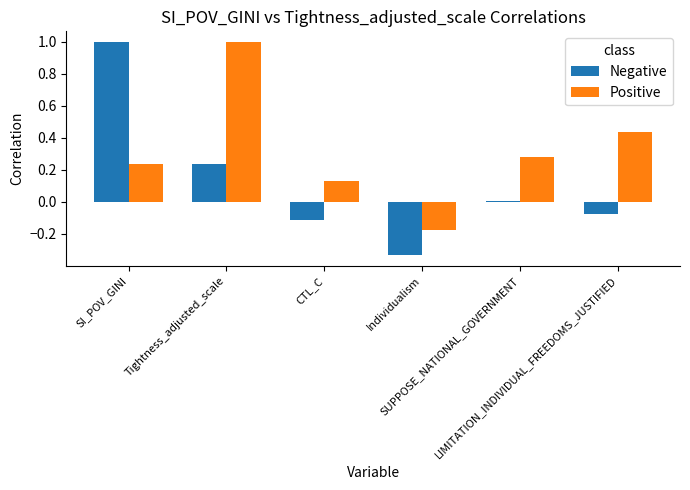

What is the sum of all Negative values?

0.7